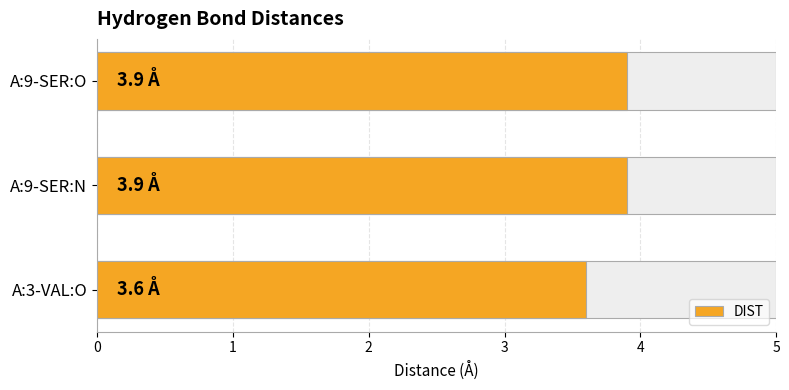

How many bars are there in total?

3